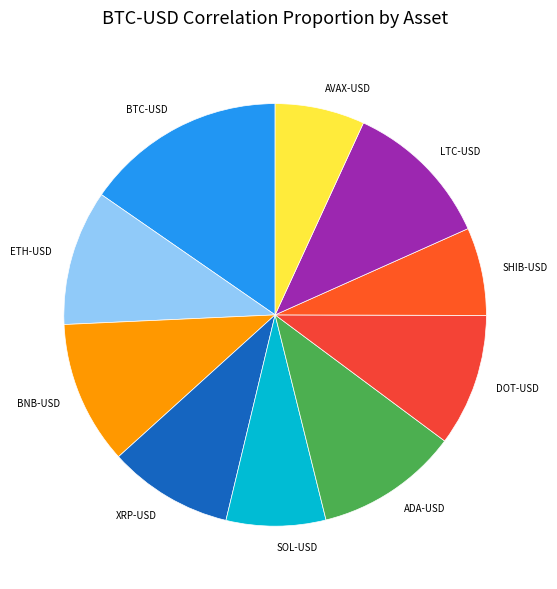

The SOL-USD slice represents 8% of the pie. True or false?

True